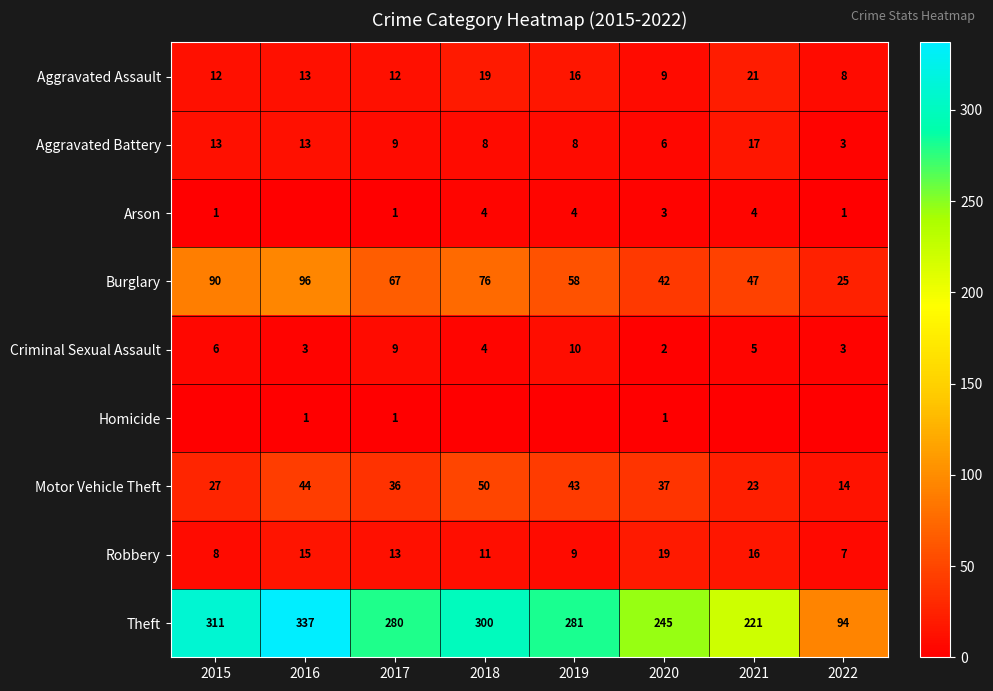

The Aggravated Assault series shows 17 at 2015. True or false?

False